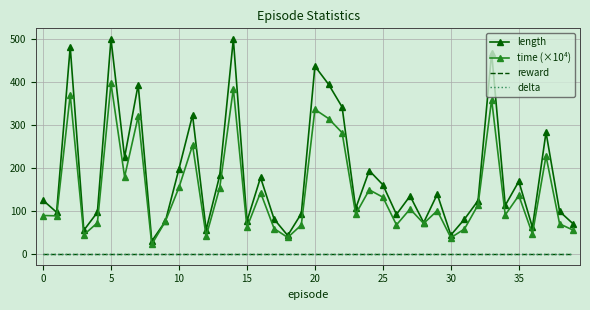

How many lines are shown in the chart?

4